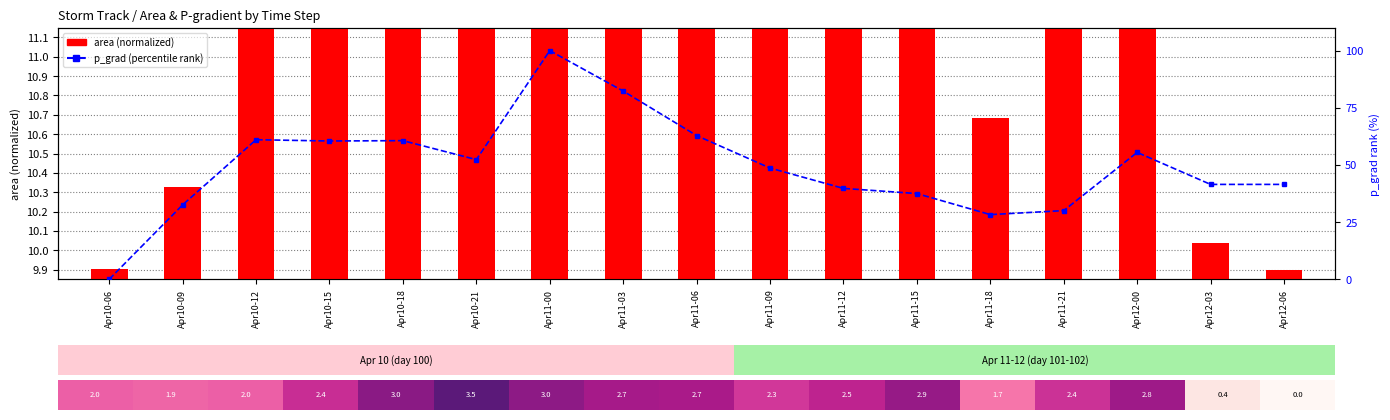

What is the label of the 7th bar from the left?

Apr11-00